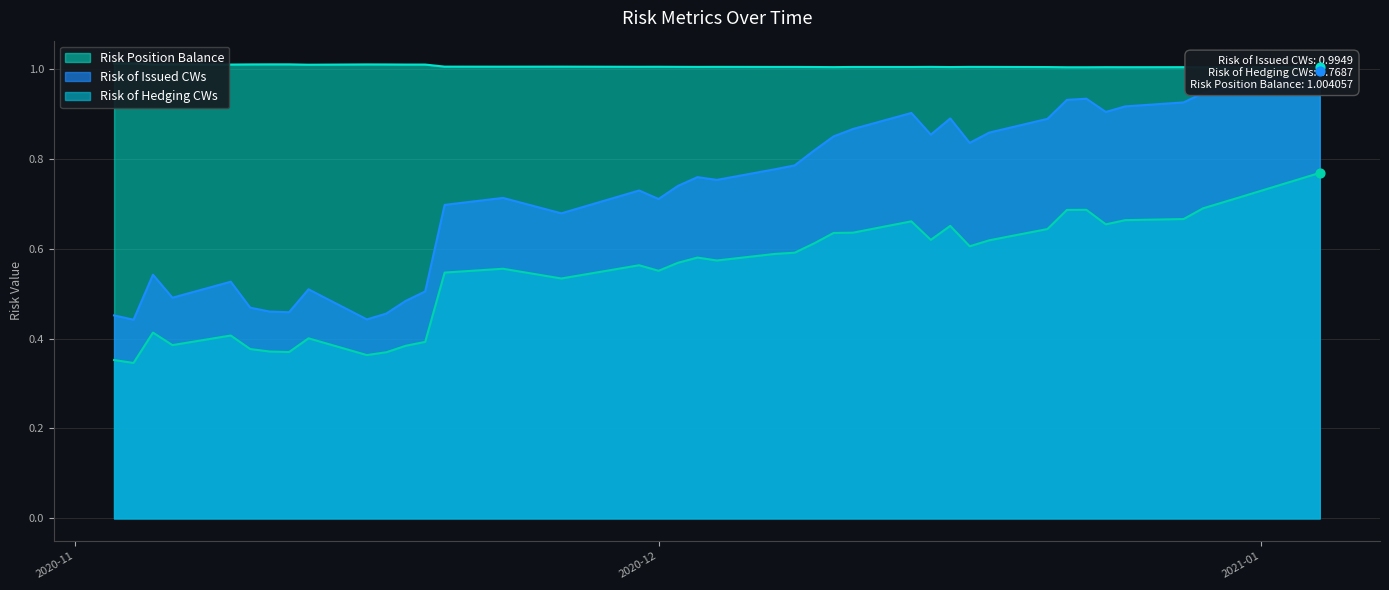

What is the total value across all series at 2020-12?

2.3